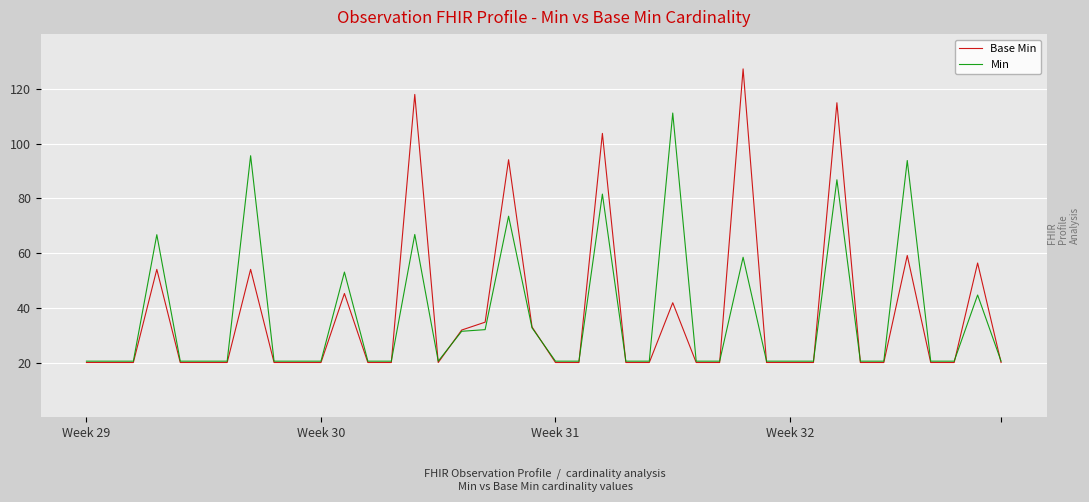

Rank the series by their maximum value, from lowest to highest.

Min, Base Min